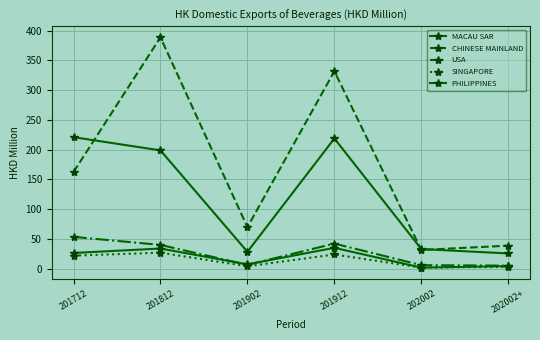

What is the minimum value for MACAU SAR?

25.3